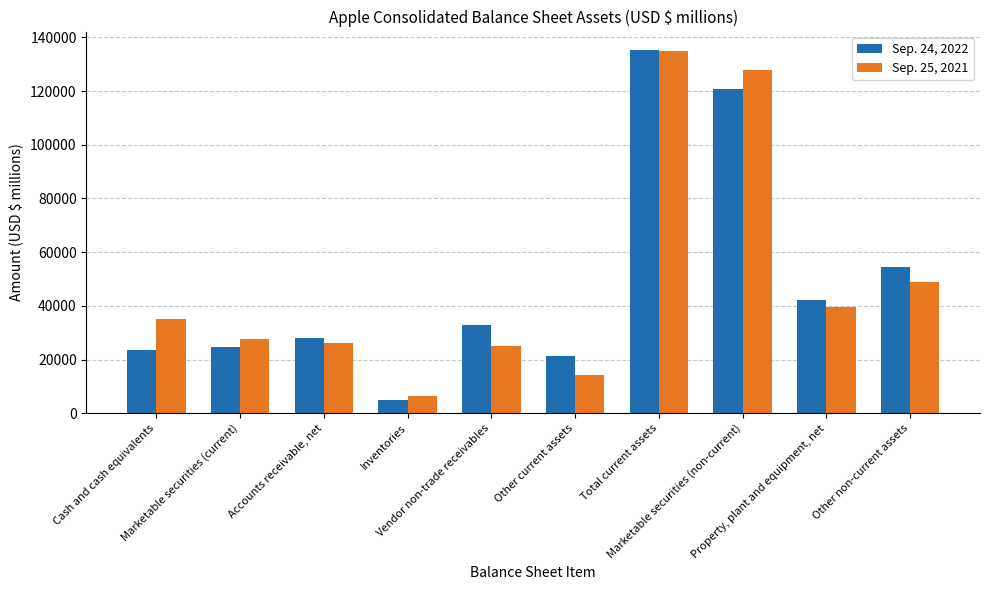

Which series has the widest spread of values?

Sep. 24, 2022